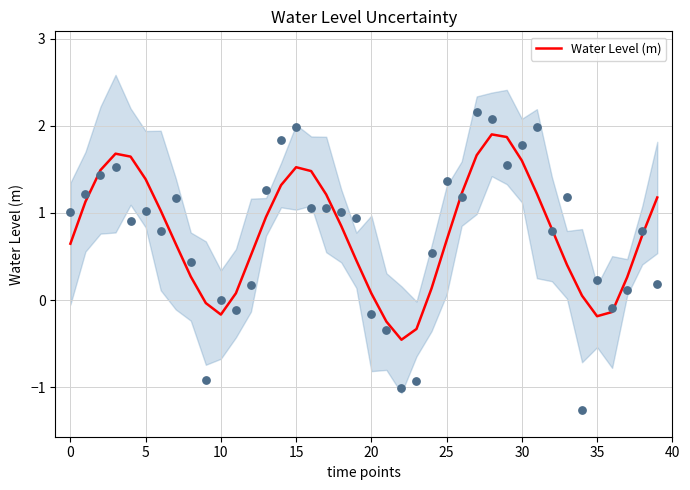

What is the highest value of the Water Level (m) series?

1.9